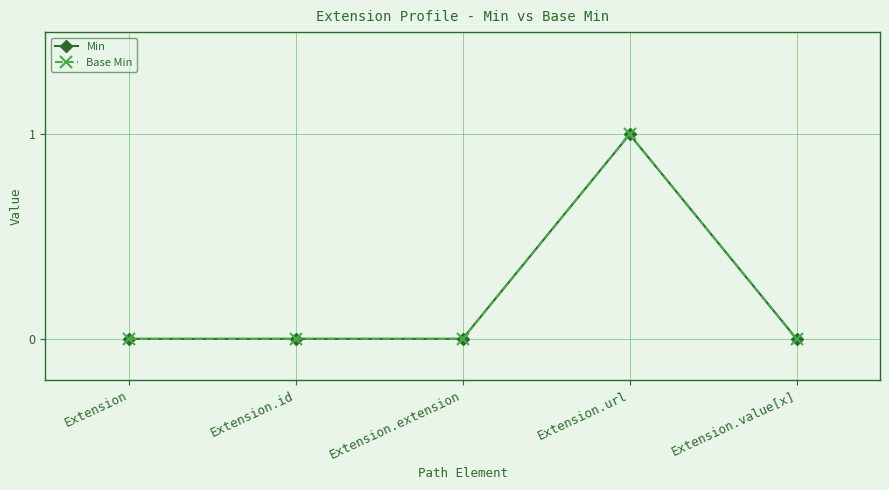

The value of Base Min at Extension.extension is -1. True or false?

False